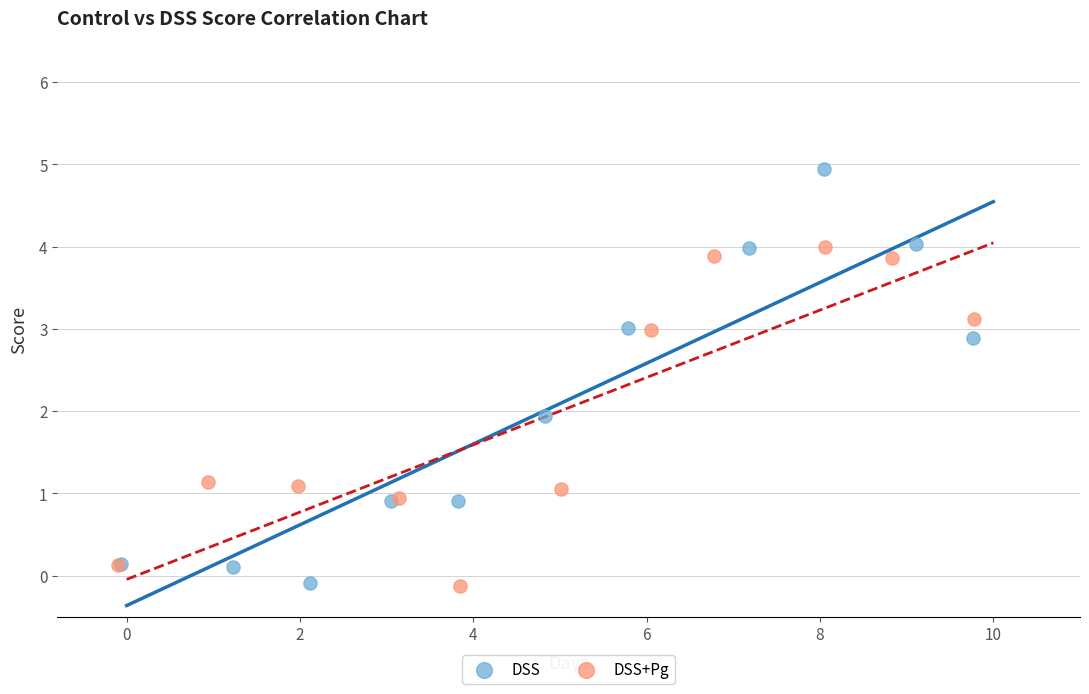

Which series has the largest Y range (max minus min)?

DSS